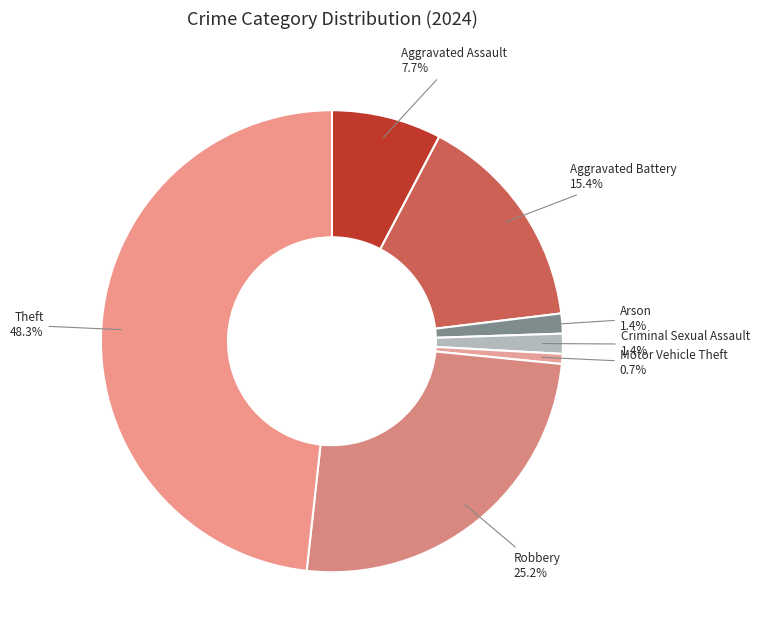

Between Aggravated Assault and Aggravated Battery, which is larger?

Aggravated Battery